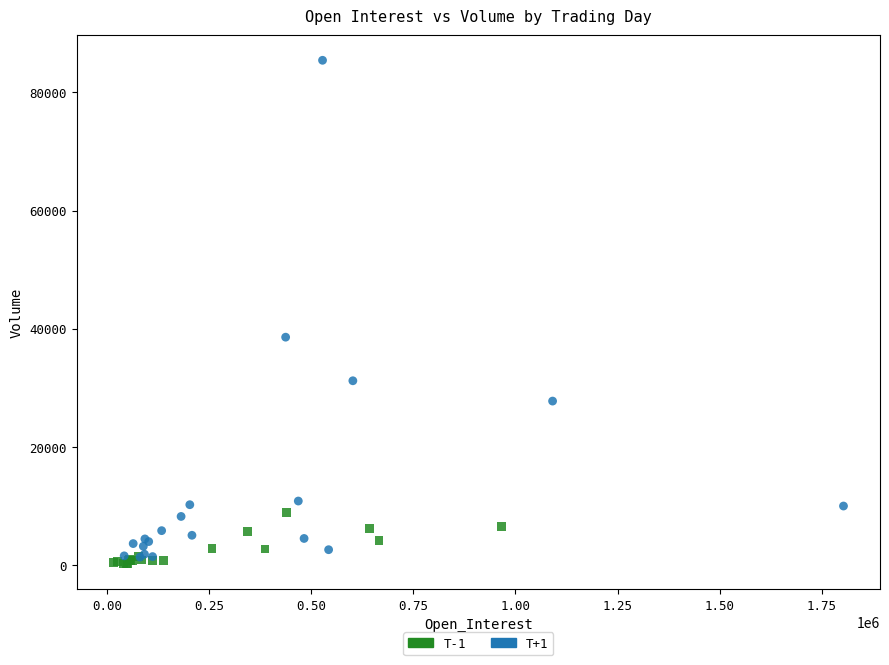

Which series contains the highest Y value?

T+1